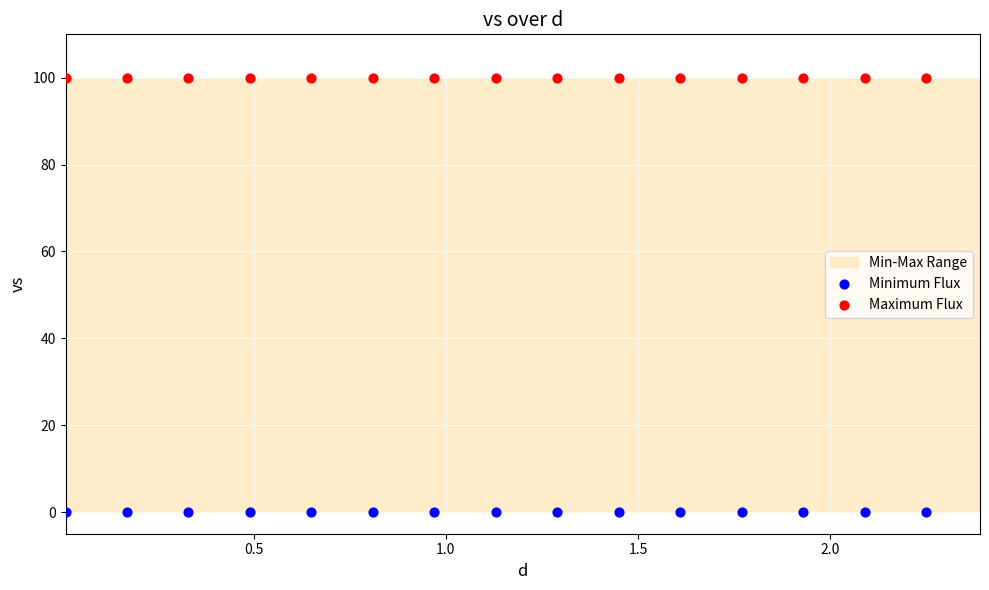

Which series contains the highest Y value?

Maximum Flux